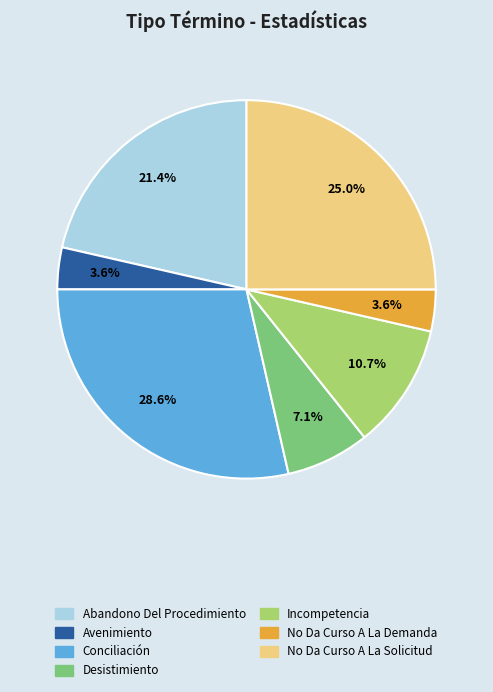

The Incompetencia slice represents 1% of the pie. True or false?

False